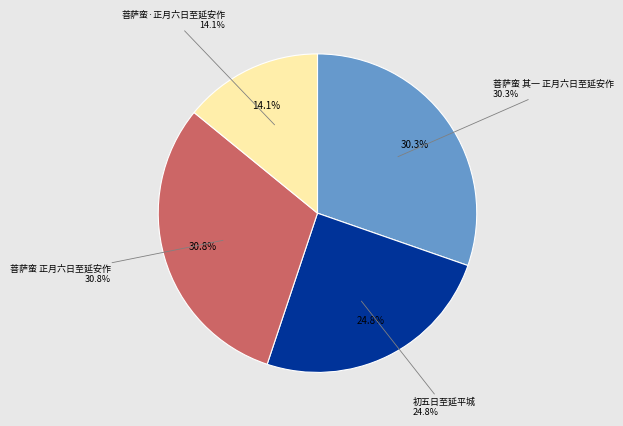

Which category has the biggest portion of the pie?

菩萨蛮 正月六日至延安作